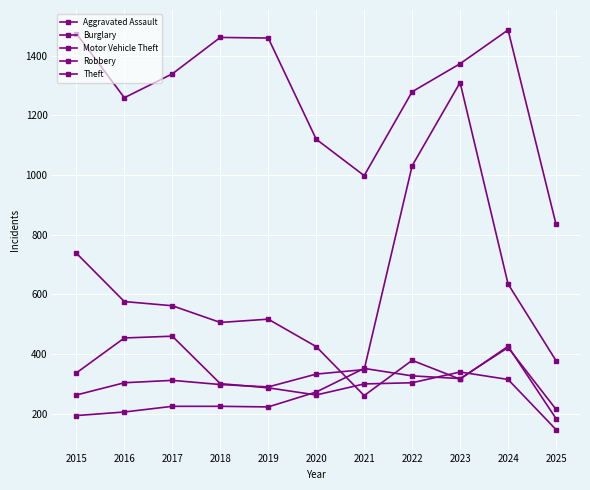

Is the value of Theft at 2021 greater than the value of Aggravated Assault at 2020?

Yes